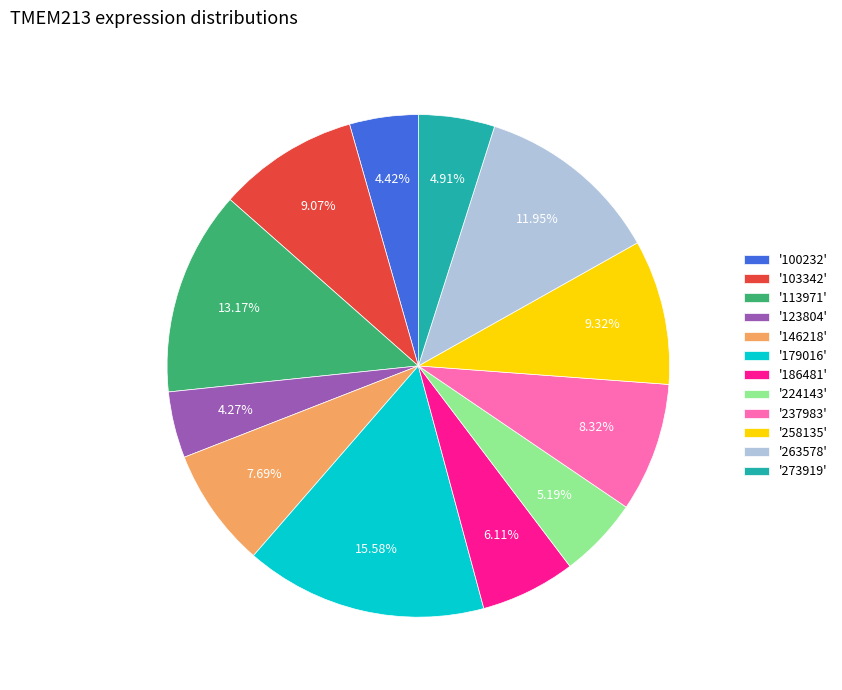

Combined, do '123804' and '273919' account for over 50%?

No